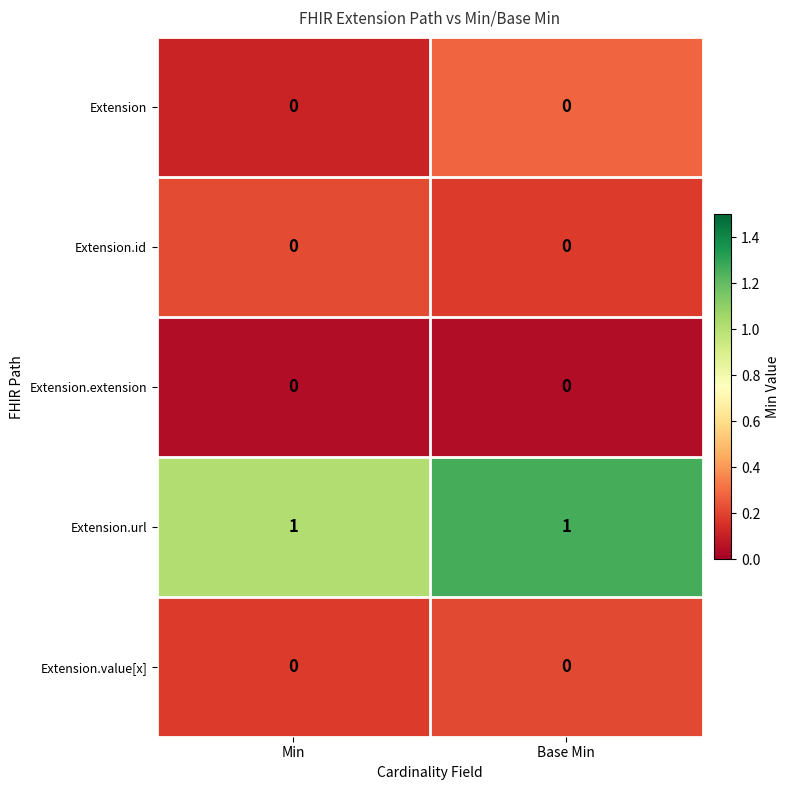

Which series has the largest total across all categories?

Extension.url